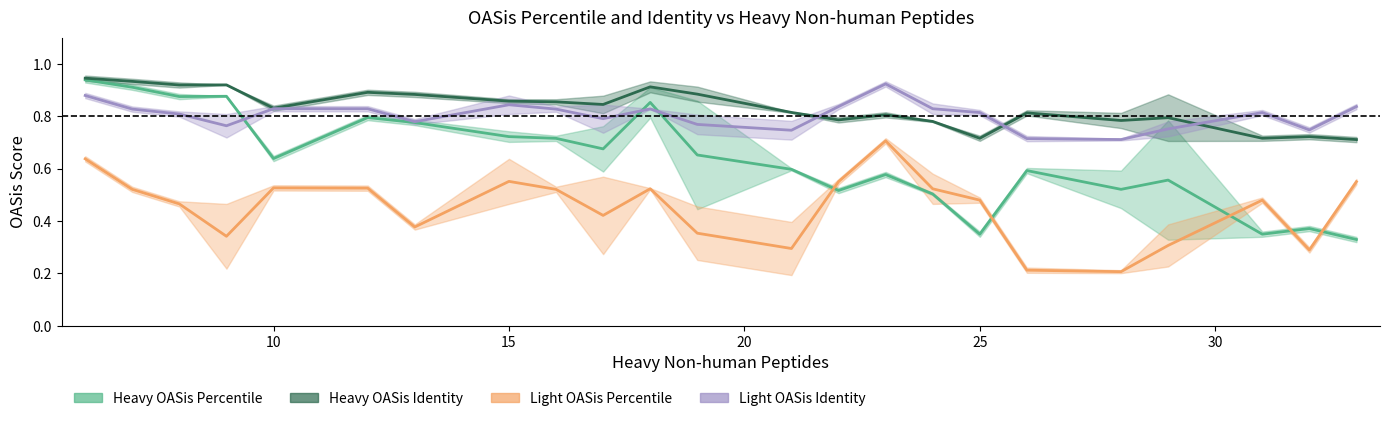

Where is the first local maximum for Light OASis Percentile?

10